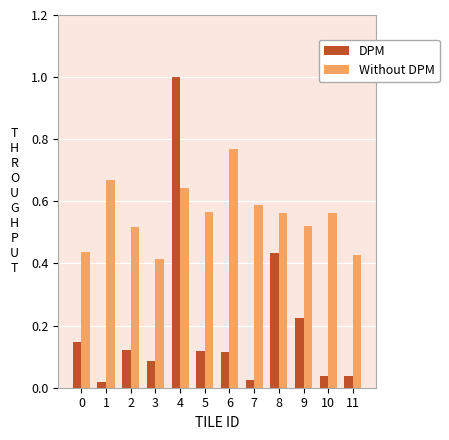

Which series changed the most between 3 and 4?

DPM